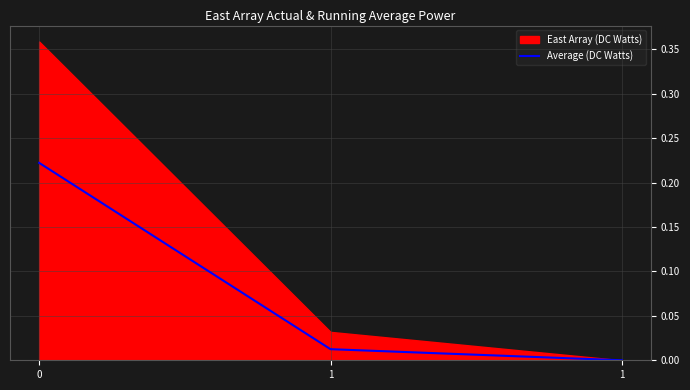

What is the change in value from 0 to 1?

-0.2